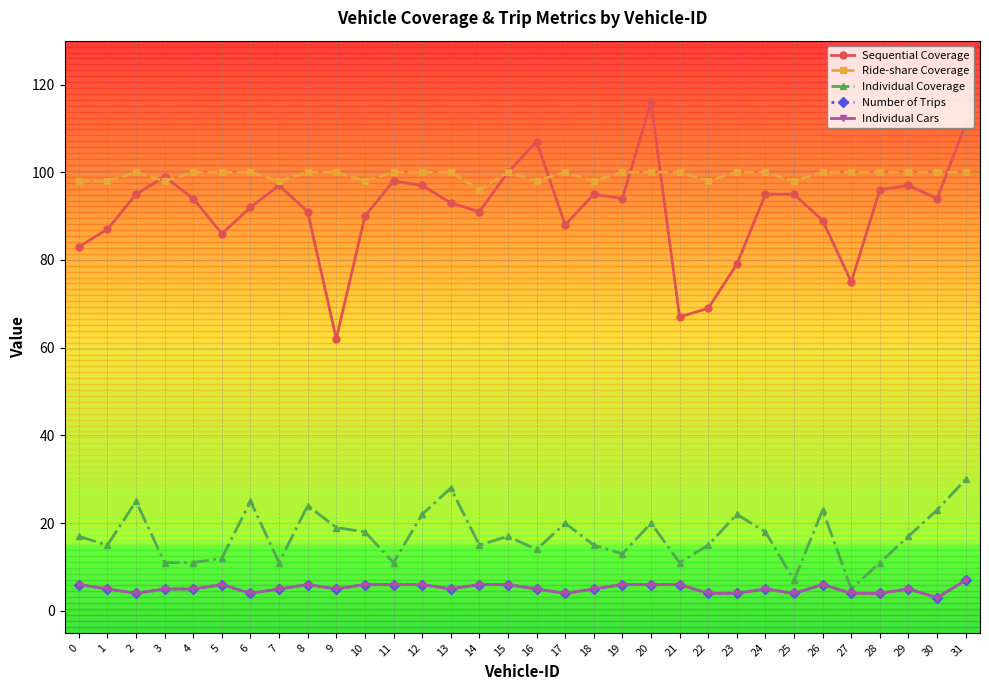

What is the value of the Number of Trips point at the 28th from the left?

4